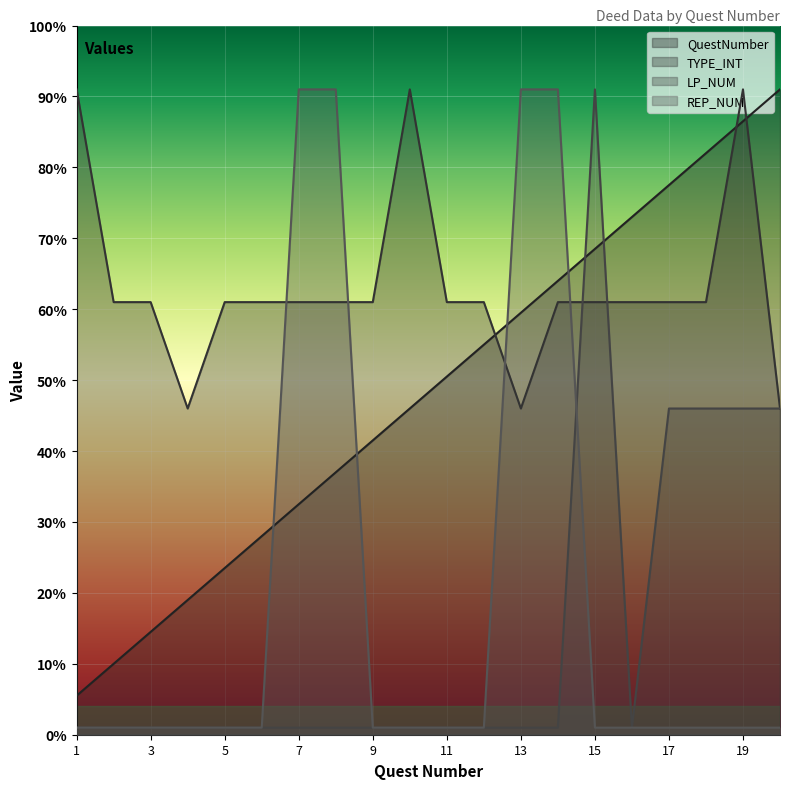

Count the LP_NUM values in the range 10 to 460.

19